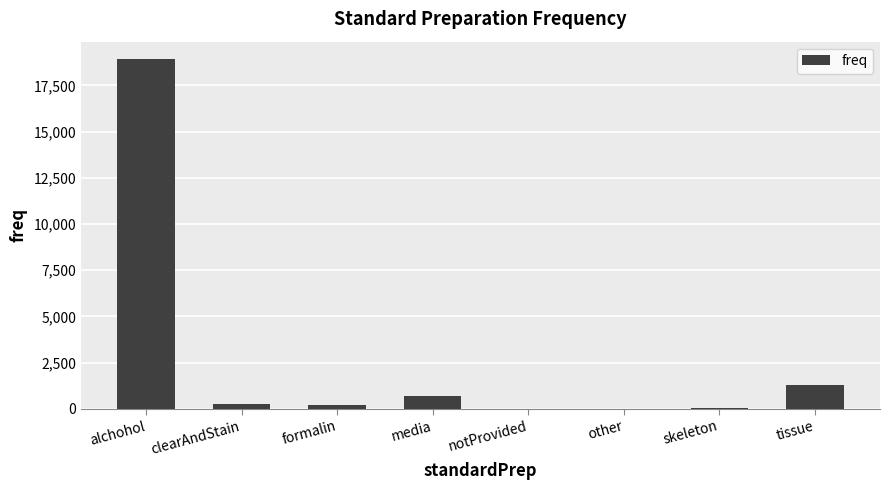

Which has a higher value, formalin or other?

formalin